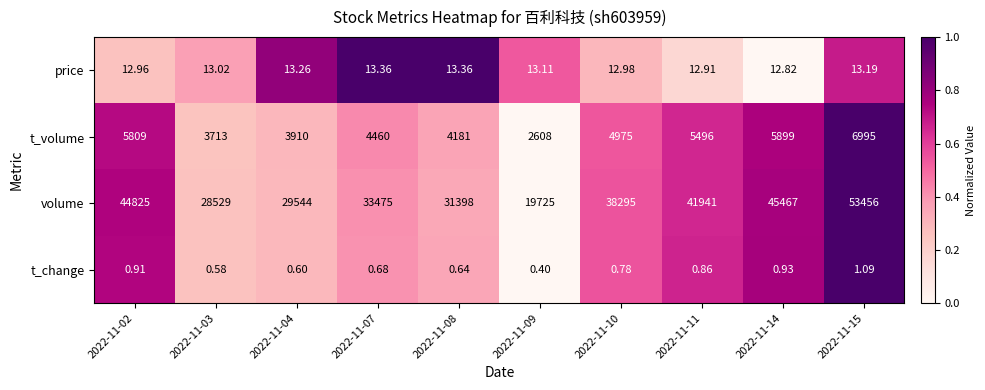

Is the value of volume at 2022-11-11 greater than the value of t_volume at 2022-11-14?

Yes